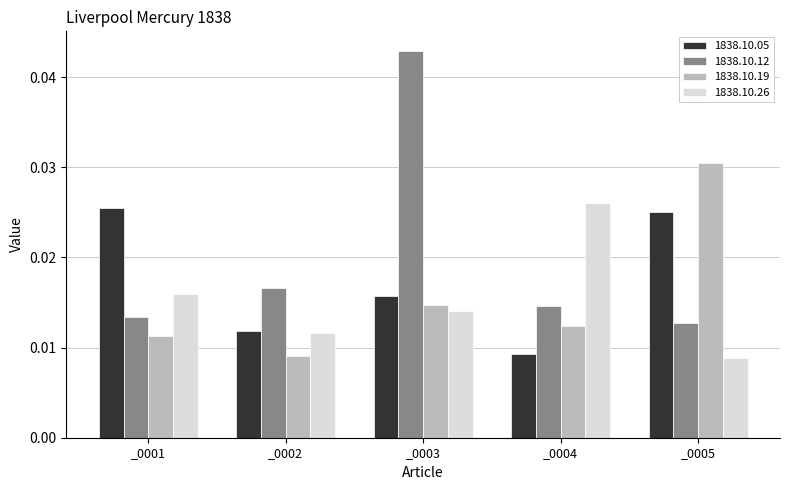

At which label does 1838.10.12 reach its peak?

_0003